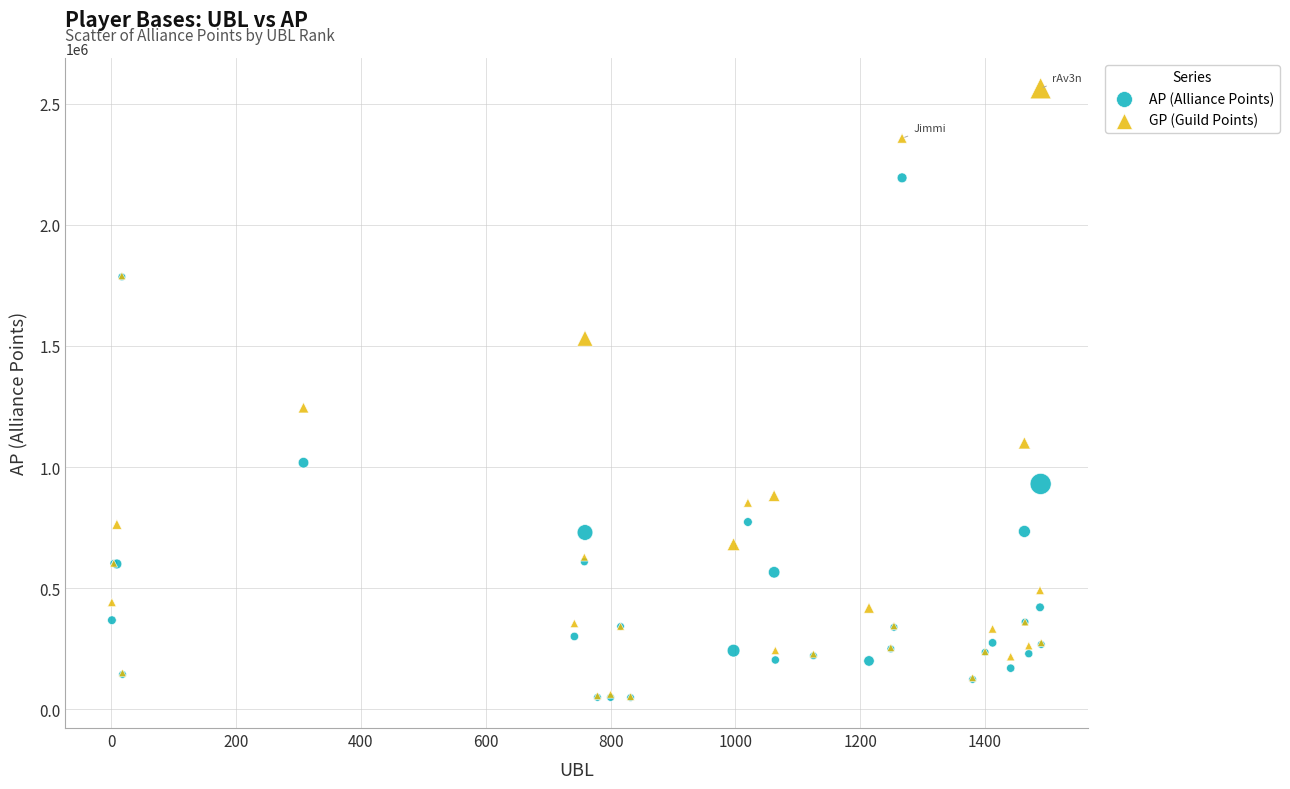

In the GP (Guild Points) series, what Y value is closest to 1308249?

1245290